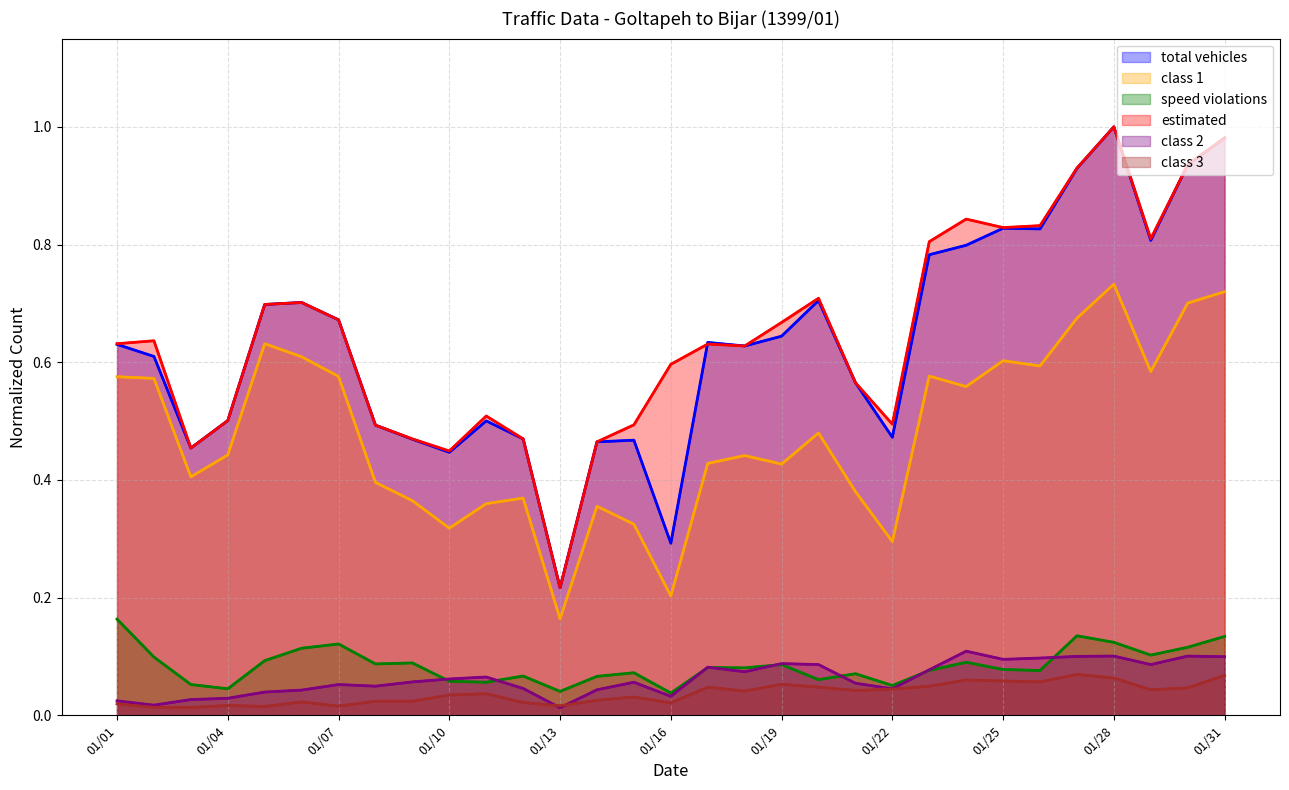

Reading left to right, transcribe all the data shown in this chart.

total vehicles: 01/01=0.6	01/02=0.6	01/03=0.5	01/04=0.5	01/05=0.7	01/06=0.7	01/07=0.7	01/08=0.5	01/09=0.5	01/10=0.4	01/11=0.5	01/12=0.5	01/13=0.2	01/14=0.5	01/15=0.5	01/16=0.3	01/17=0.6	01/18=0.6	01/19=0.6	01/20=0.7	01/21=0.6	01/22=0.5	01/23=0.8	01/24=0.8	01/25=0.8	01/26=0.8	01/27=0.9	01/28=1.0	01/29=0.8	01/30=0.9	01/31=1.0
class 1: 01/01=0.6	01/02=0.6	01/03=0.4	01/04=0.4	01/05=0.6	01/06=0.6	01/07=0.6	01/08=0.4	01/09=0.4	01/10=0.3	01/11=0.4	01/12=0.4	01/13=0.2	01/14=0.4	01/15=0.3	01/16=0.2	01/17=0.4	01/18=0.4	01/19=0.4	01/20=0.5	01/21=0.4	01/22=0.3	01/23=0.6	01/24=0.6	01/25=0.6	01/26=0.6	01/27=0.7	01/28=0.7	01/29=0.6	01/30=0.7	01/31=0.7
speed violations: 01/01=0.2	01/02=0.1	01/03=0.1	01/04=0.0	01/05=0.1	01/06=0.1	01/07=0.1	01/08=0.1	01/09=0.1	01/10=0.1	01/11=0.1	01/12=0.1	01/13=0.0	01/14=0.1	01/15=0.1	01/16=0.0	01/17=0.1	01/18=0.1	01/19=0.1	01/20=0.1	01/21=0.1	01/22=0.1	01/23=0.1	01/24=0.1	01/25=0.1	01/26=0.1	01/27=0.1	01/28=0.1	01/29=0.1	01/30=0.1	01/31=0.1
estimated: 01/01=0.6	01/02=0.6	01/03=0.5	01/04=0.5	01/05=0.7	01/06=0.7	01/07=0.7	01/08=0.5	01/09=0.5	01/10=0.4	01/11=0.5	01/12=0.5	01/13=0.2	01/14=0.5	01/15=0.5	01/16=0.6	01/17=0.6	01/18=0.6	01/19=0.7	01/20=0.7	01/21=0.6	01/22=0.5	01/23=0.8	01/24=0.8	01/25=0.8	01/26=0.8	01/27=0.9	01/28=1.0	01/29=0.8	01/30=0.9	01/31=1.0
class 2: 01/01=0.0	01/02=0.0	01/03=0.0	01/04=0.0	01/05=0.0	01/06=0.0	01/07=0.1	01/08=0.0	01/09=0.1	01/10=0.1	01/11=0.1	01/12=0.0	01/13=0.0	01/14=0.0	01/15=0.1	01/16=0.0	01/17=0.1	01/18=0.1	01/19=0.1	01/20=0.1	01/21=0.1	01/22=0.0	01/23=0.1	01/24=0.1	01/25=0.1	01/26=0.1	01/27=0.1	01/28=0.1	01/29=0.1	01/30=0.1	01/31=0.1
class 3: 01/01=0.0	01/02=0.0	01/03=0.0	01/04=0.0	01/05=0.0	01/06=0.0	01/07=0.0	01/08=0.0	01/09=0.0	01/10=0.0	01/11=0.0	01/12=0.0	01/13=0.0	01/14=0.0	01/15=0.0	01/16=0.0	01/17=0.0	01/18=0.0	01/19=0.1	01/20=0.0	01/21=0.0	01/22=0.0	01/23=0.0	01/24=0.1	01/25=0.1	01/26=0.1	01/27=0.1	01/28=0.1	01/29=0.0	01/30=0.0	01/31=0.1